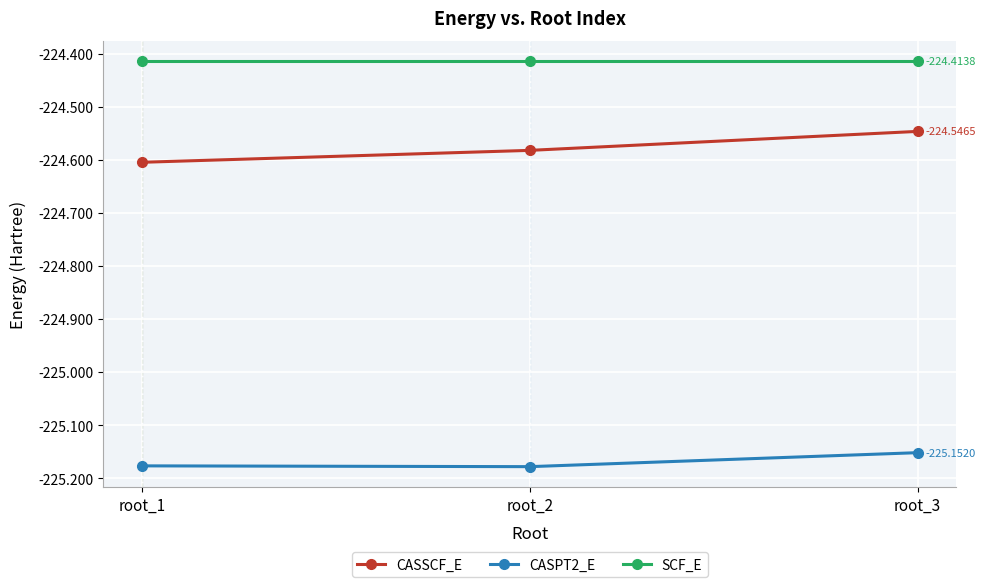

Rank the series by their average value, from lowest to highest.

CASPT2_E, CASSCF_E, SCF_E